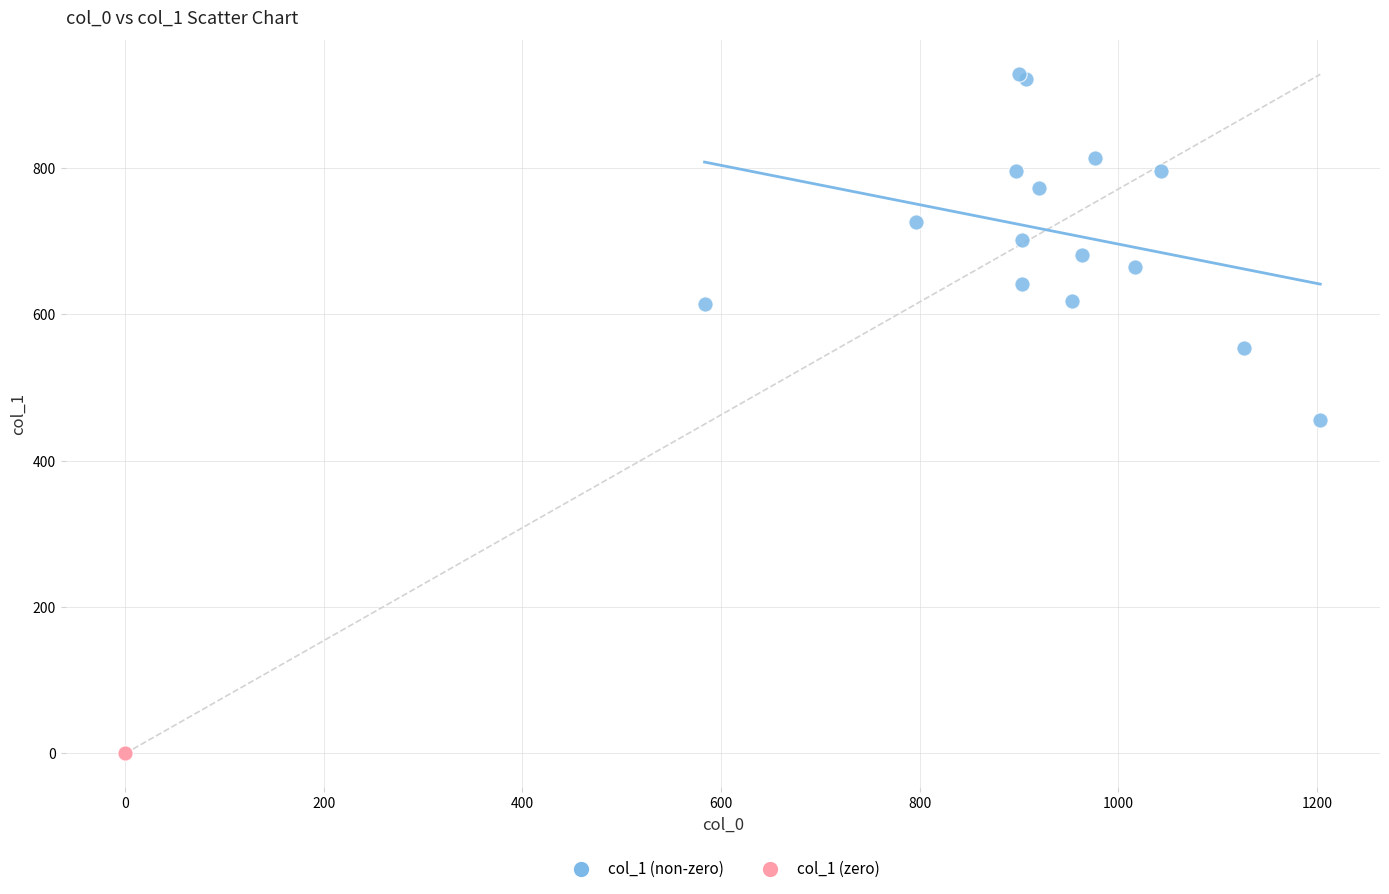

Which series reaches the maximum Y coordinate?

col_1 (non-zero)